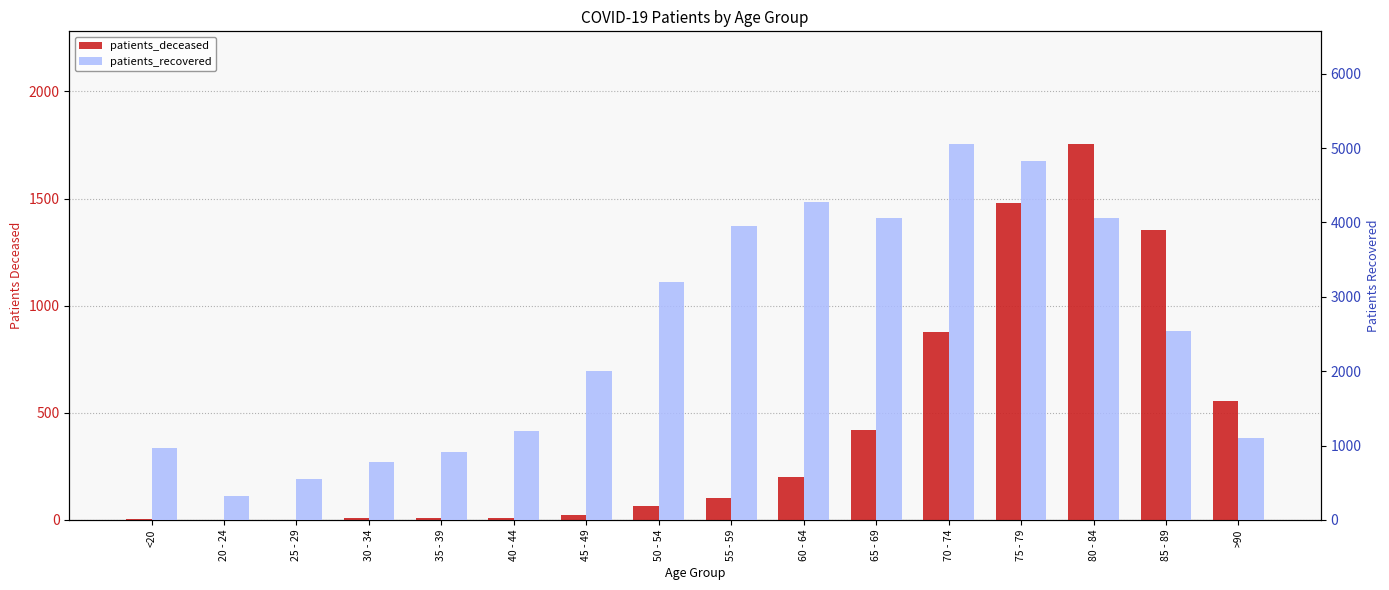

How many distinct data groups are displayed?

2